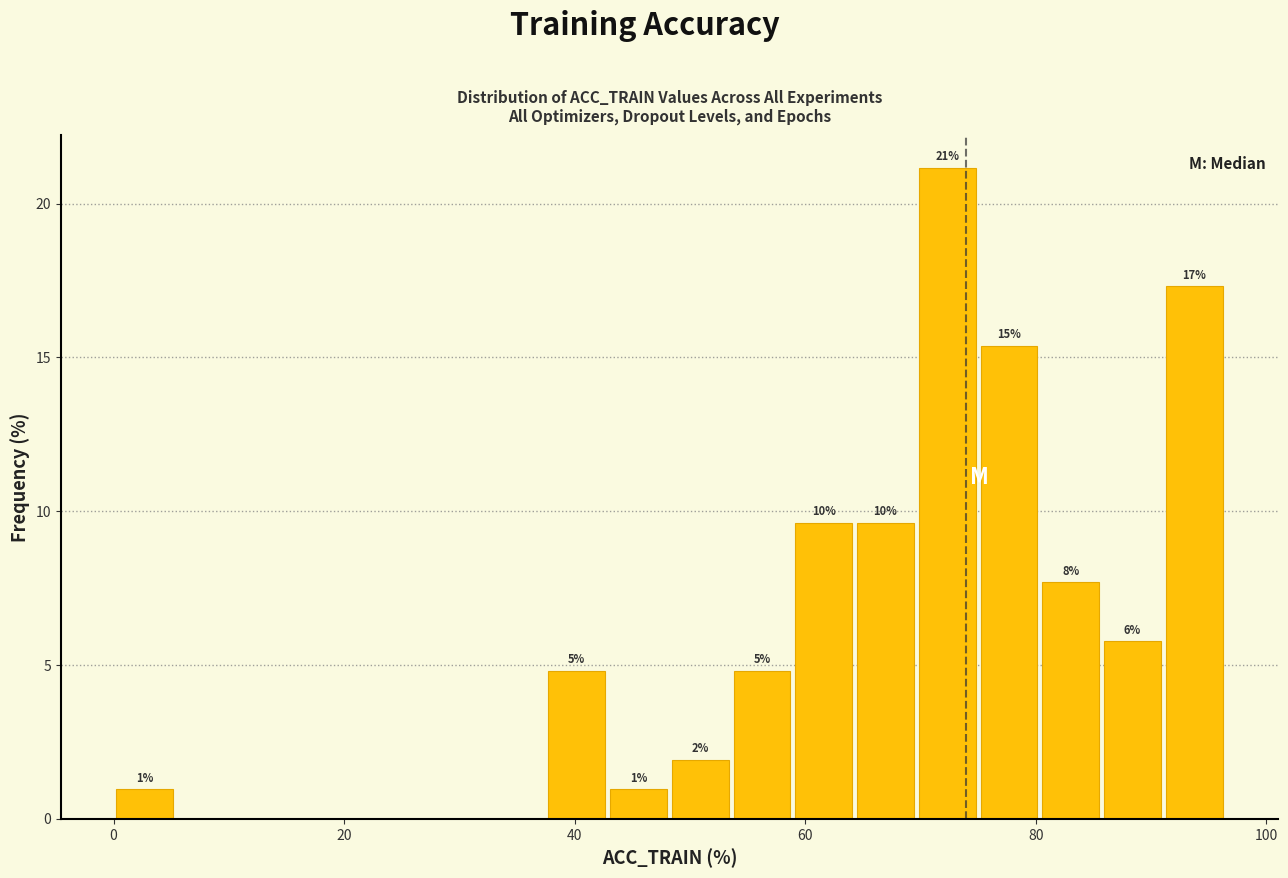

Around what value on the x-axis is the tallest bar? Give the approximate position of its centre, as read against the axis.

72